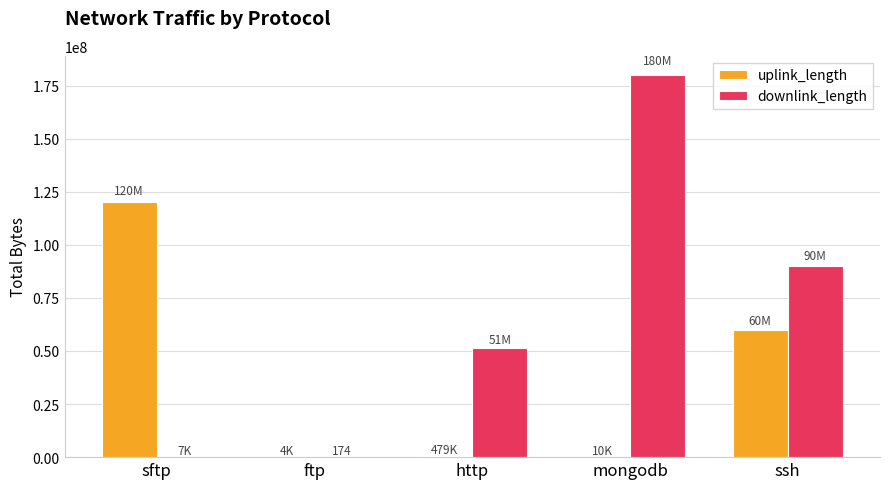

True or false: uplink_length has a value of 120009118 at sftp.

True